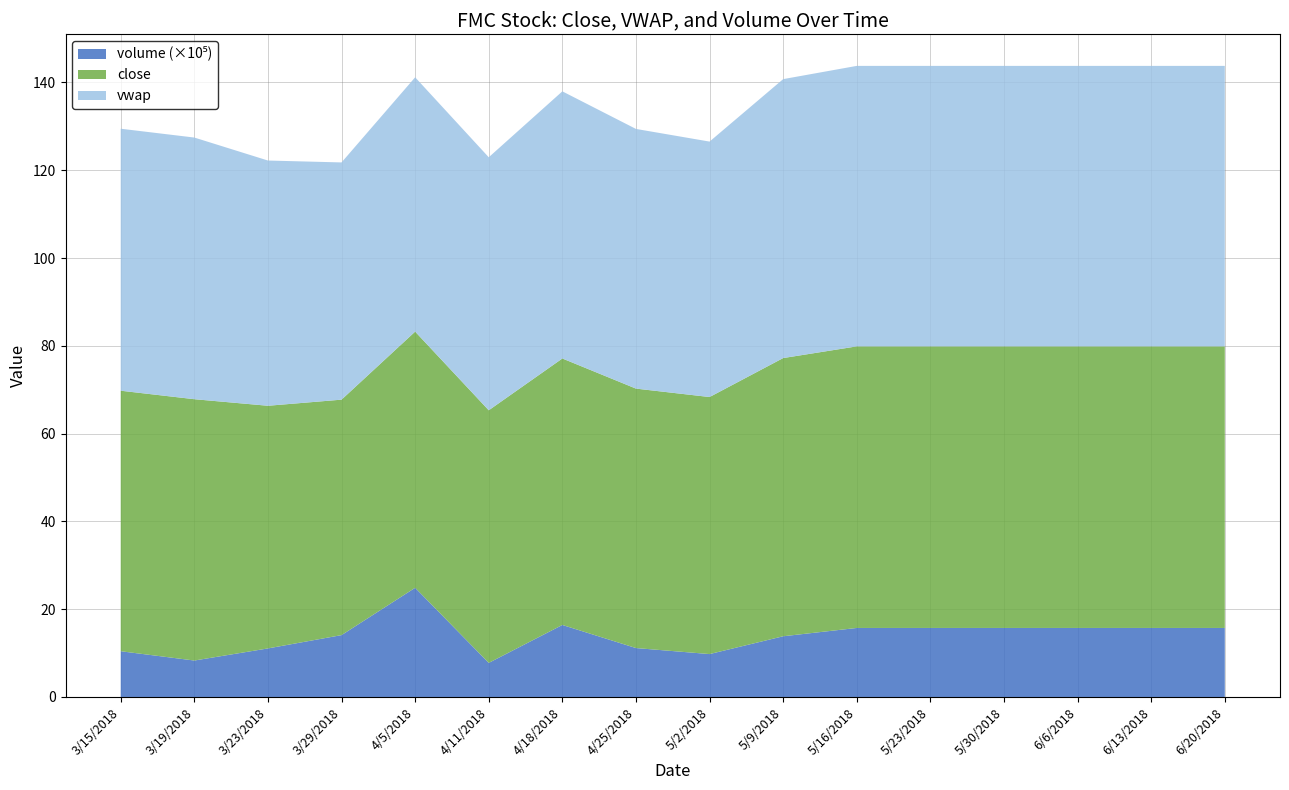

Reading right to left, transcribe all the data shown in this chart.

close: 64.1	64.1	64.1	64.1	64.1	64.1	64.1	64.1	61.4	59.6	60.2	58.7	58.4	53.6	56.6	59.3
vwap: 63.9	63.9	63.9	63.9	63.9	63.9	63.9	63.9	61.2	59.5	60.1	58.8	57.9	54.0	57.2	59.7
volume: 1572584.0	1572584.0	1572584.0	1572584.0	1572584.0	1572584.0	1572584.0	1572584.0	3848528.0	916152.0	733139.0	1096698.0	2487421.0	1409629.0	2219993.0	1042252.0